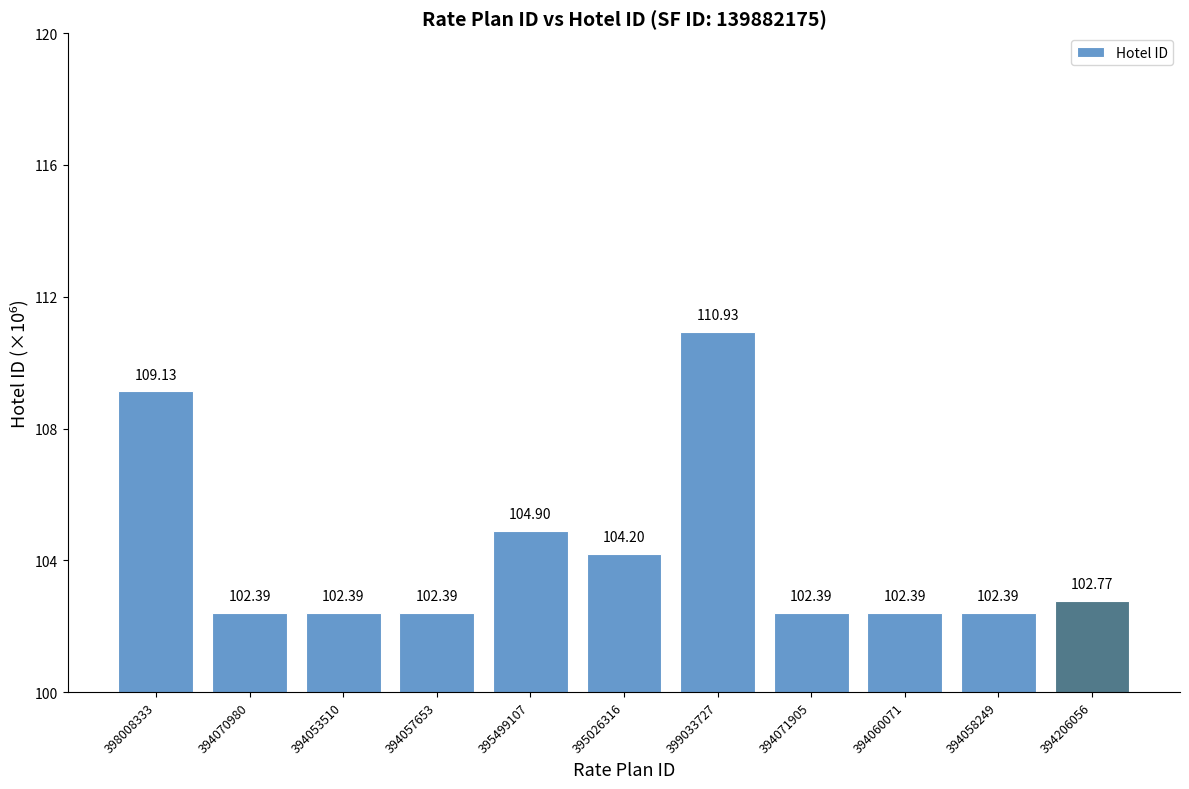

What is the average value?

104.2